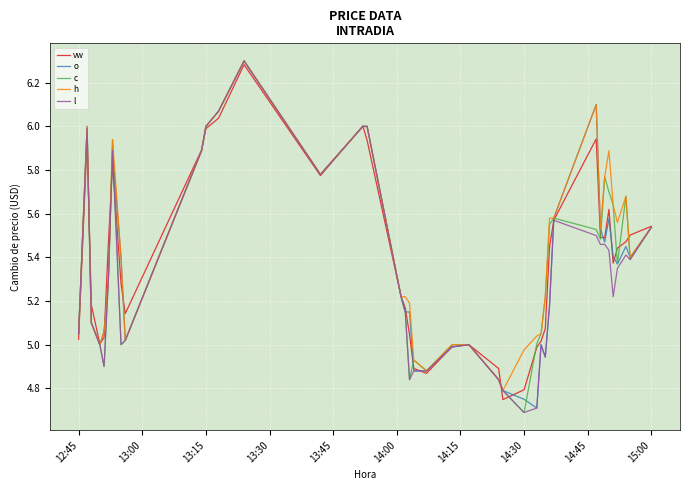

What is the maximum value shown in the chart?

6.3